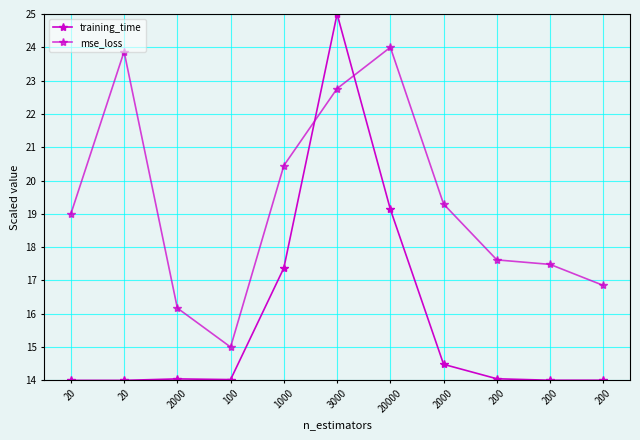

Reading left to right, list all the values displayed in this chart.

training_time: 20=14.0	20=14.0	2000=14.0	100=14.0	1000=17.4	3000=25.0	20000=19.1	2000=14.5	200=14.0	200=14.0	200=14.0
mse_loss: 20=19.0	20=23.9	2000=16.2	100=15.0	1000=20.4	3000=22.8	20000=24.0	2000=19.3	200=17.6	200=17.5	200=16.9